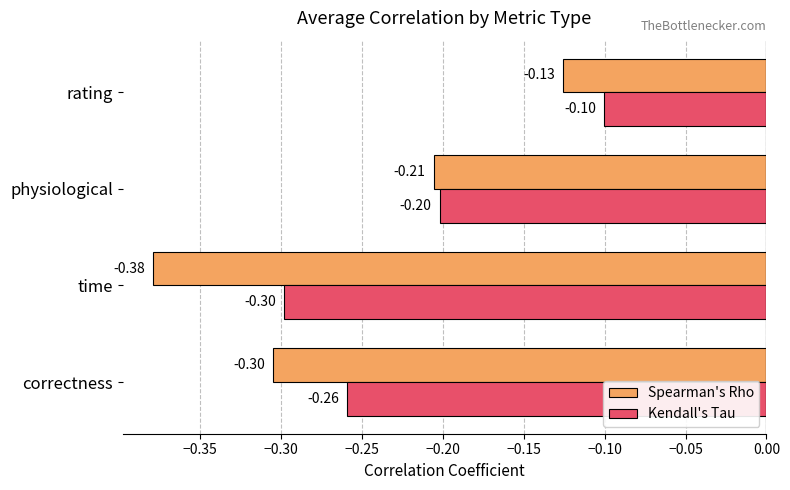

Which series has the widest spread of values?

Spearman's Rho